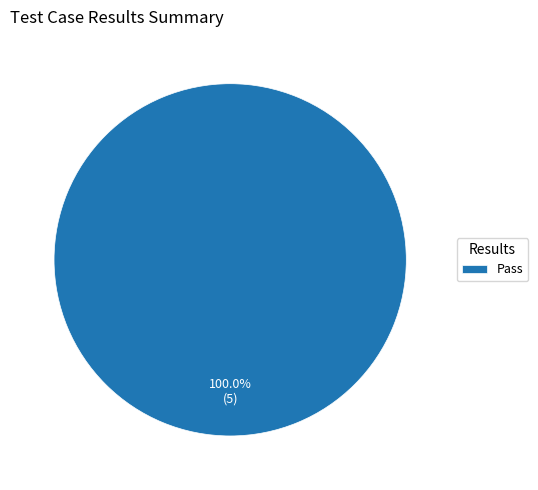

Count the number of slices in the pie.

1